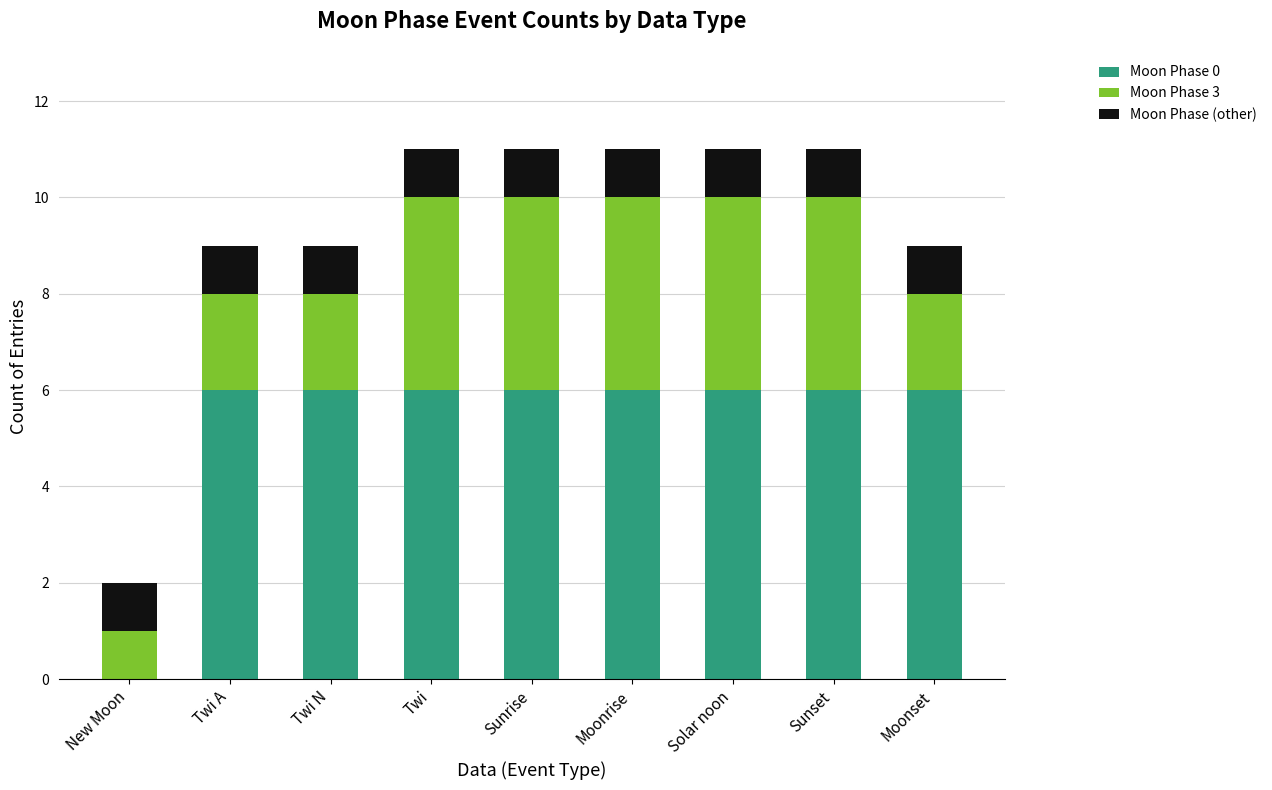

The Moon Phase 0 series shows 3 at New Moon. True or false?

False